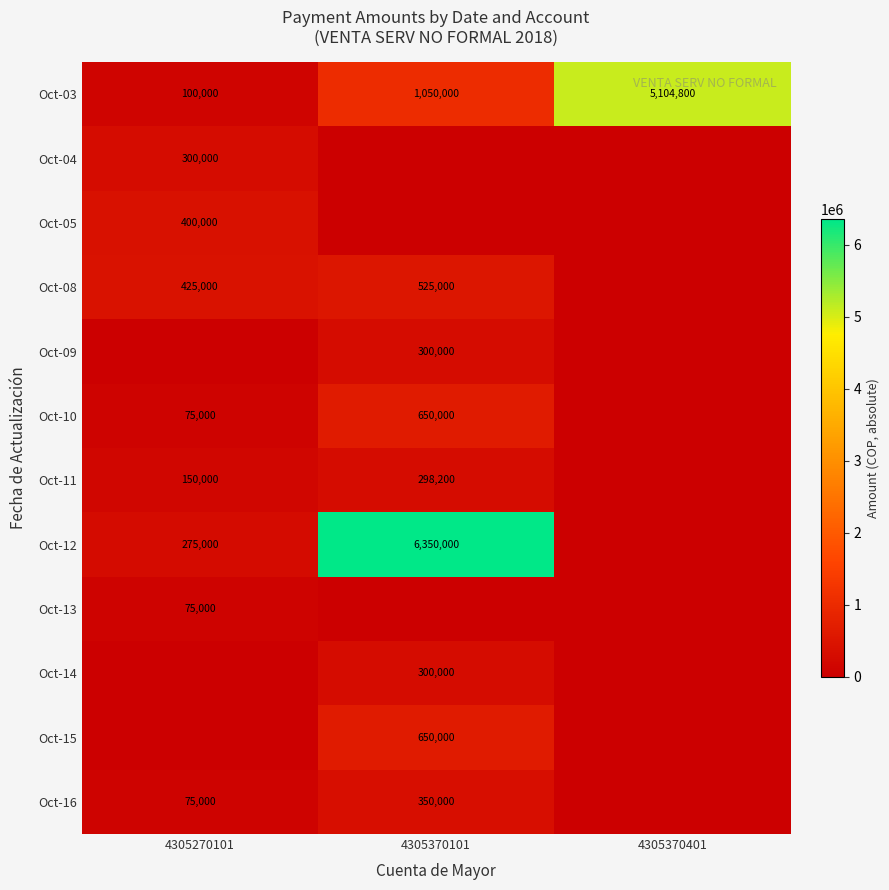

At how many categories does at least one series exceed 3955892?

2